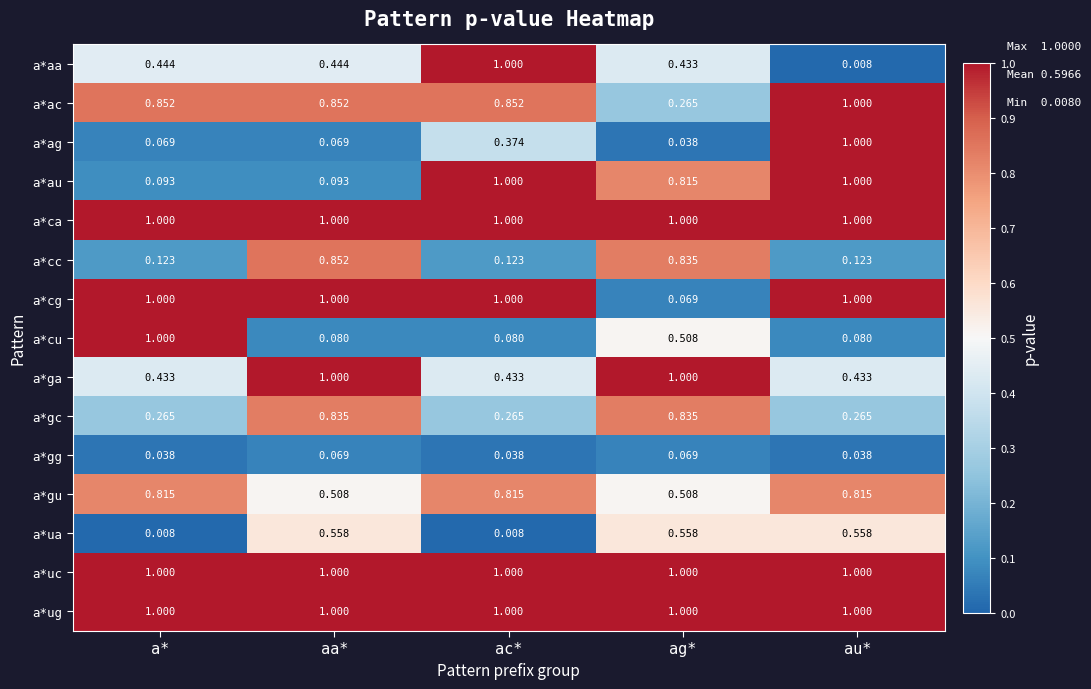

Which series changed the most between a* and au*?

a*ag